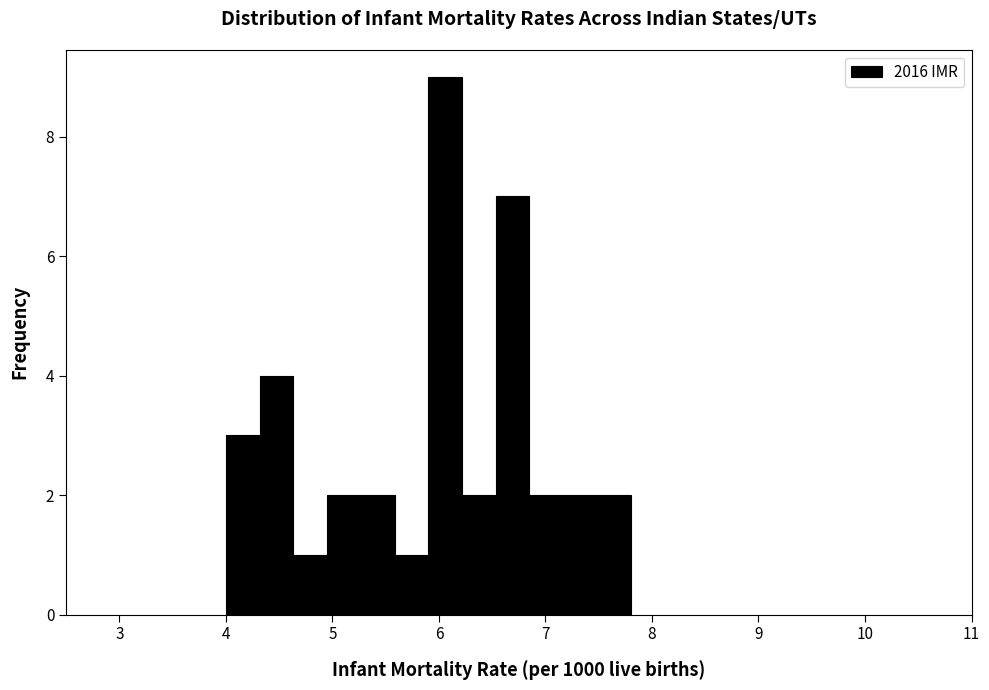

Around what value on the x-axis is the tallest bar? Give the approximate position of its centre, as read against the axis.

6.1